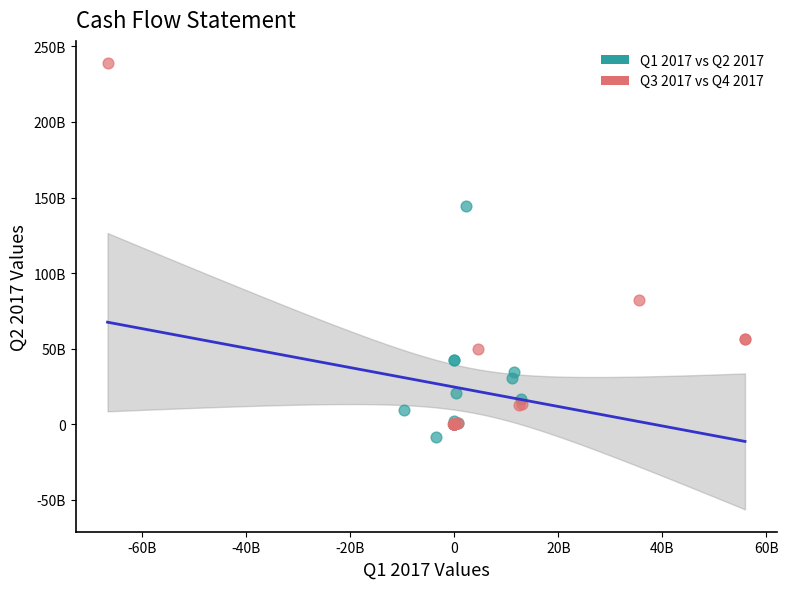

What are all the series names shown in the legend?

Q1 2017 vs Q2 2017, Q3 2017 vs Q4 2017